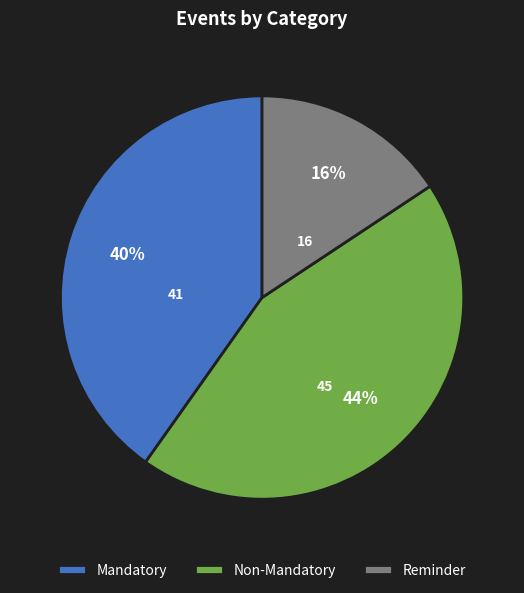

To the nearest percent, what is the average slice percentage?

33%